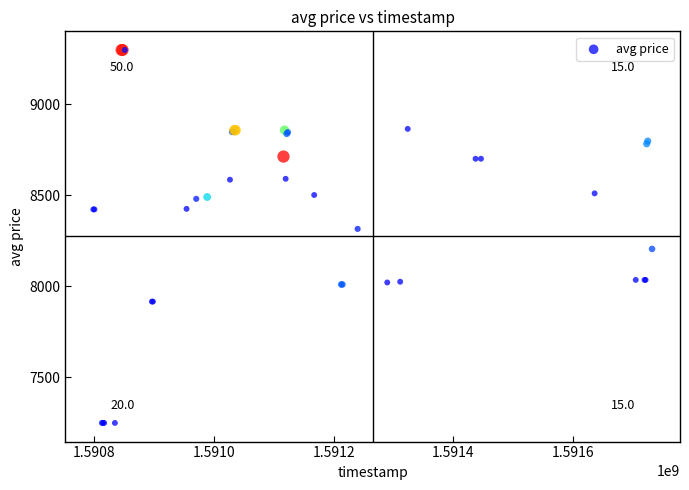

What Y value in the scatter plot is closest to 8273?

8315